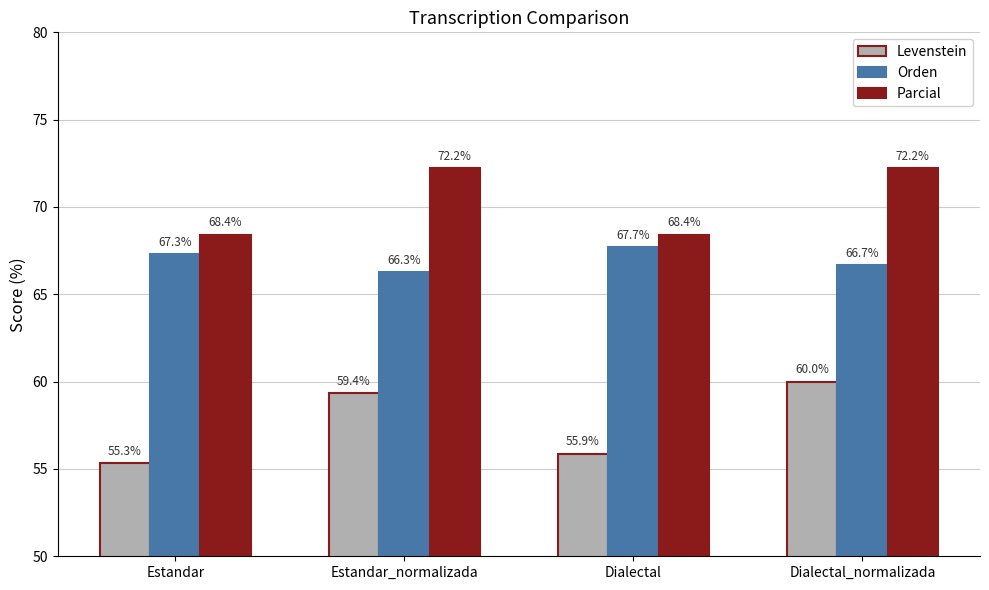

List the series in order of their peak value, highest first.

Parcial, Orden, Levenstein